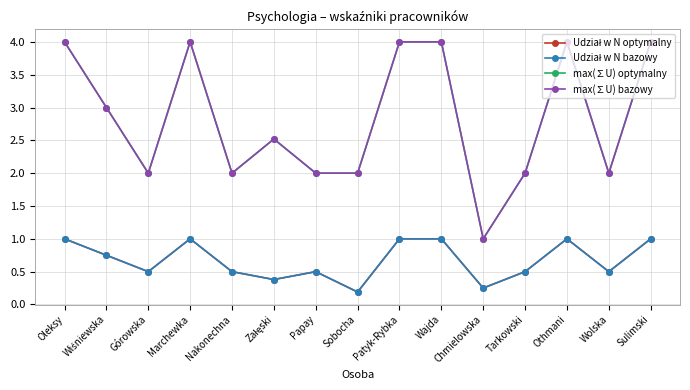

How many lines are shown in the chart?

4